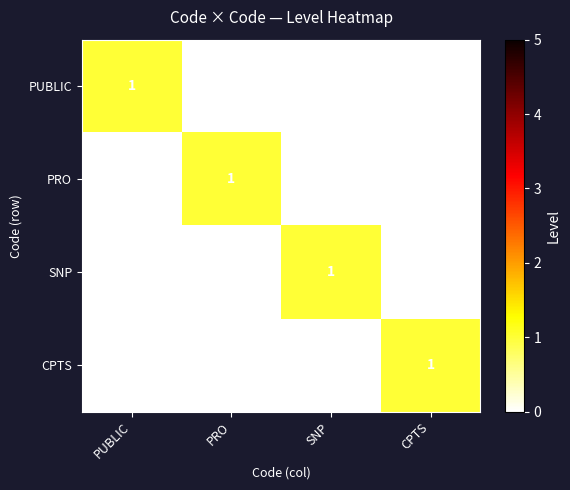

At which label does PUBLIC reach its peak?

PUBLIC